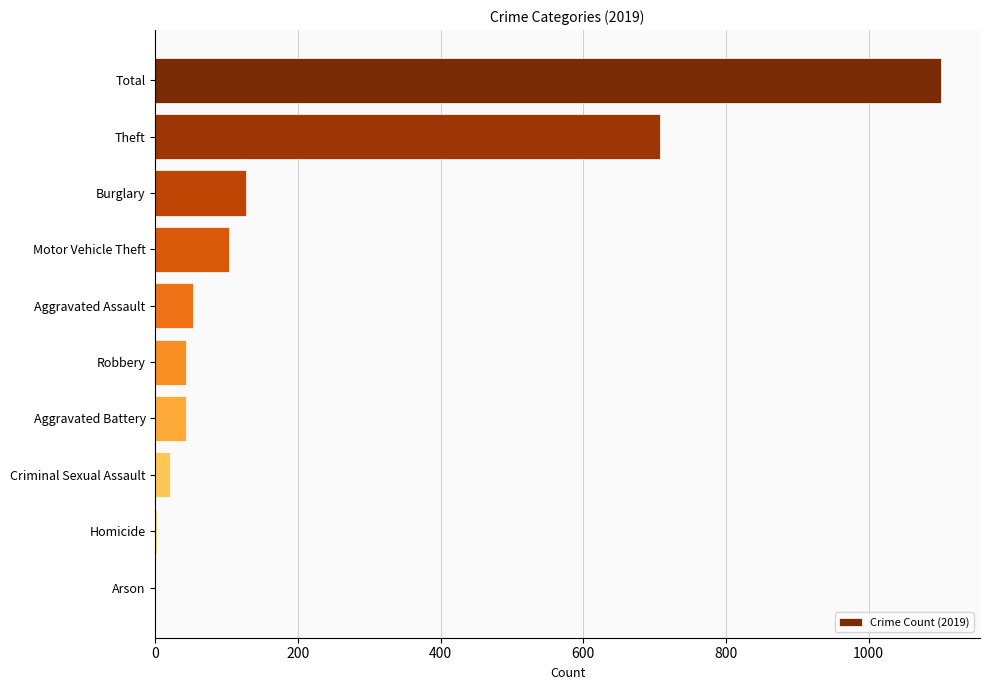

What is the maximum value shown in the chart?

1101